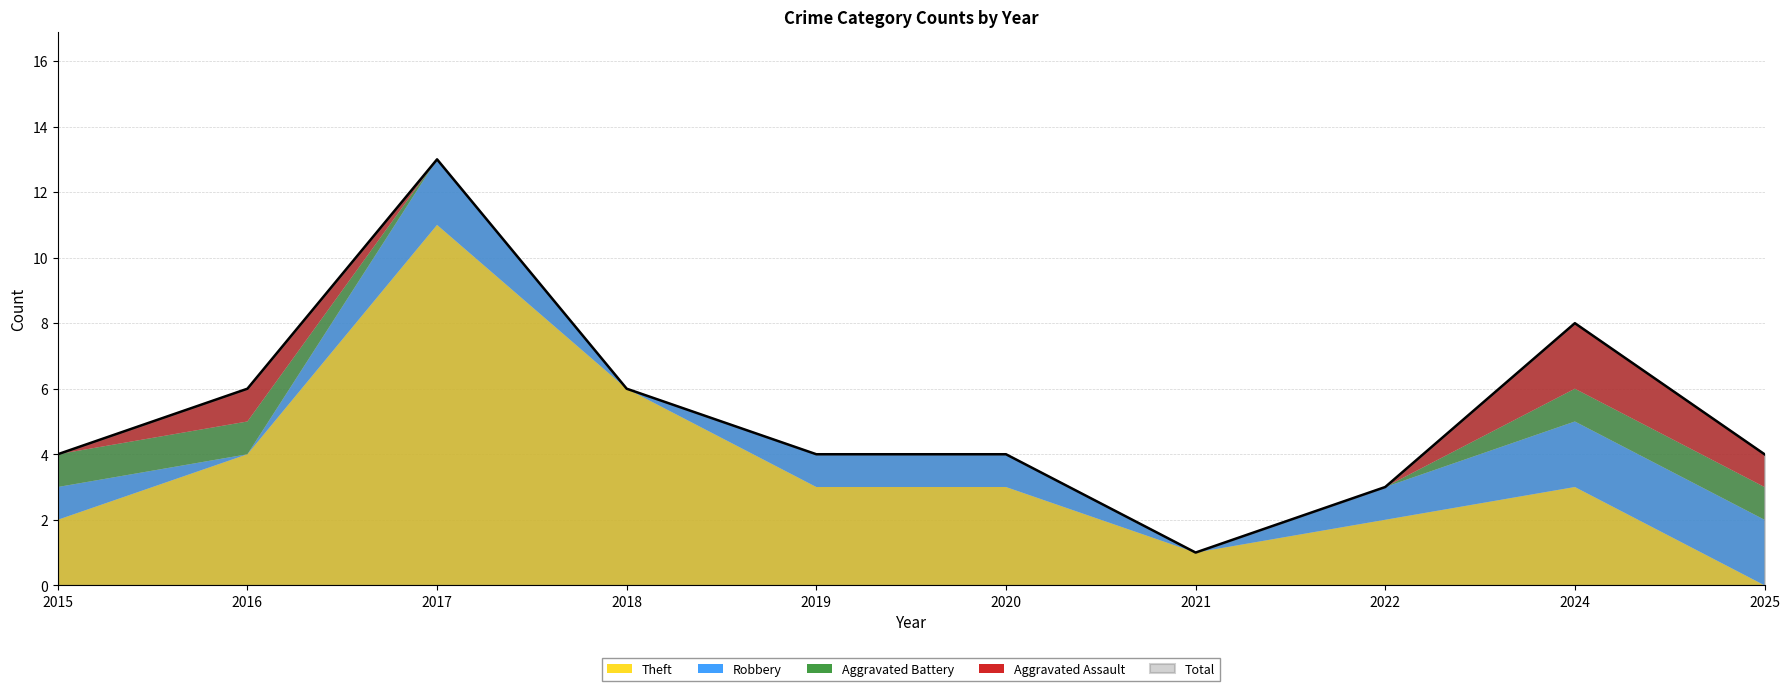

Where is Aggravated Battery nearest to the value 0?

2017